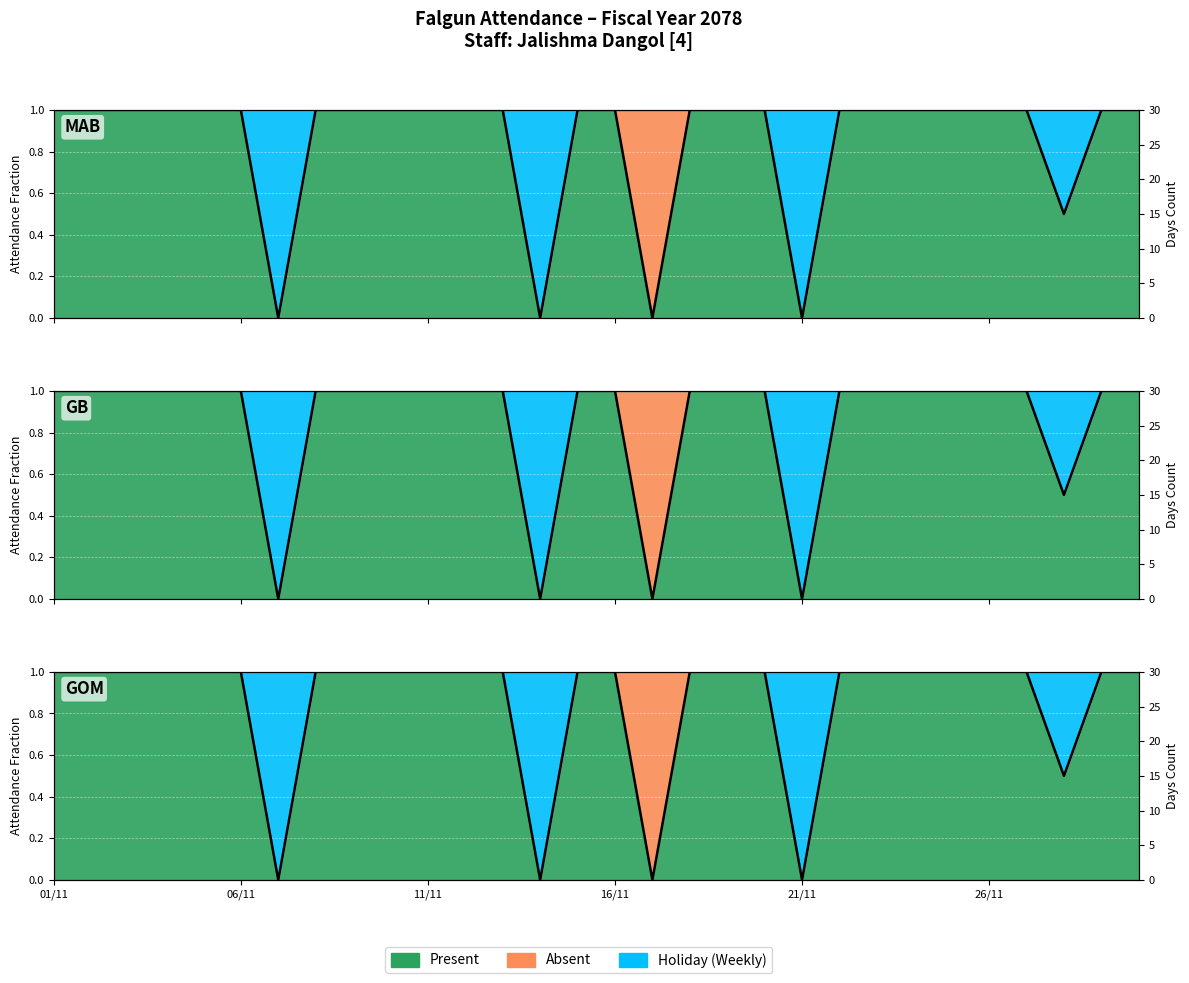

What is the ratio of the value at 11/11 to the value at 21/11?

1.0